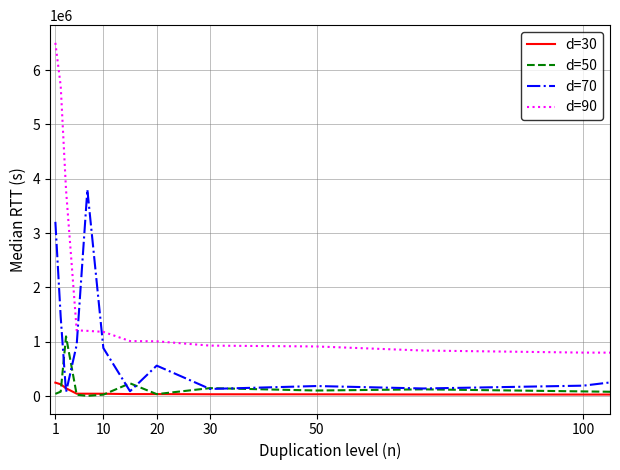

List the series in order of their peak value, highest first.

d=90, d=70, d=50, d=30